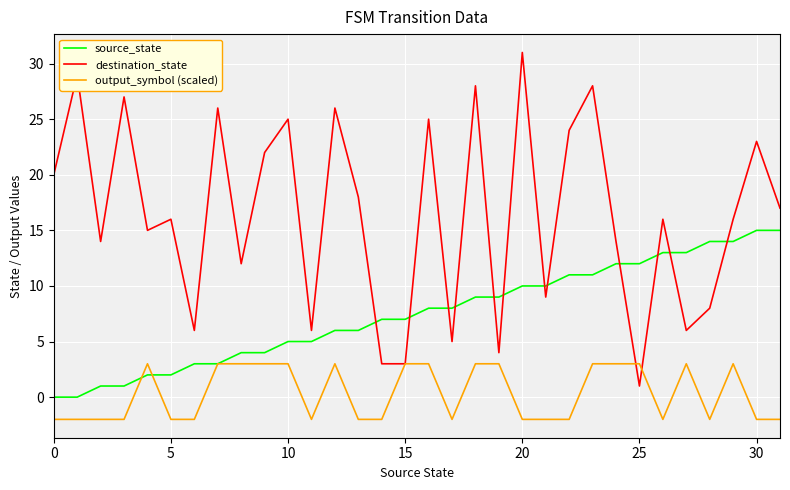

Which series ends up on top after the final intersection of source_state and destination_state?

destination_state